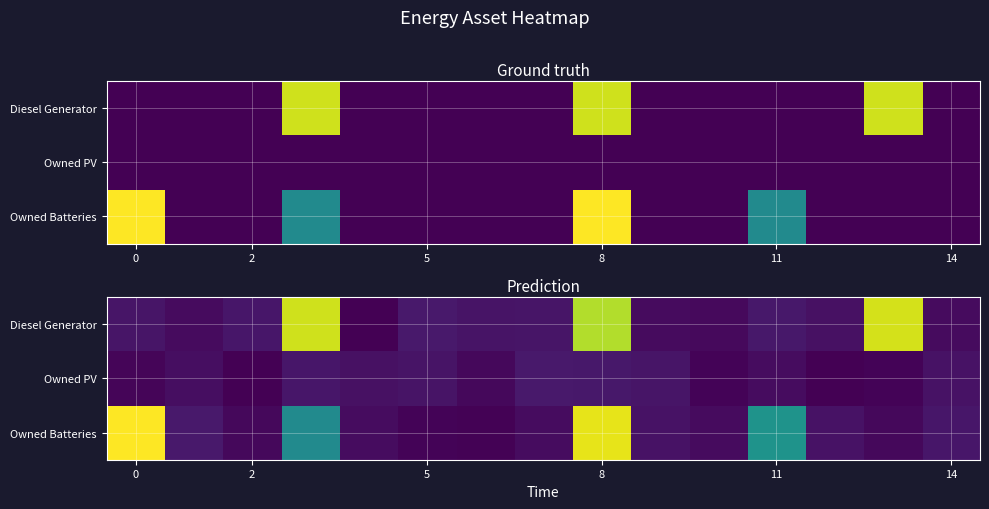

Count the number of data series in this chart.

3